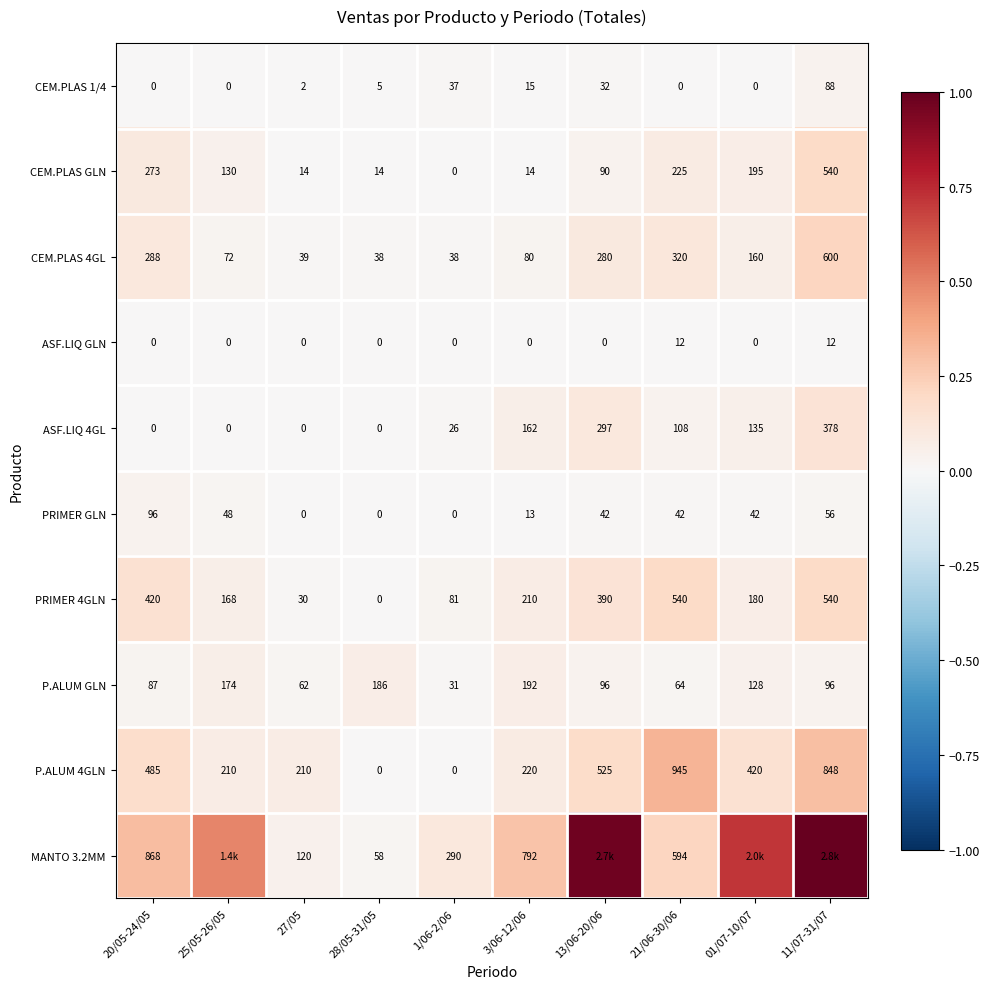

Which has a higher value, 11/07-31/07 or 27/05?

11/07-31/07